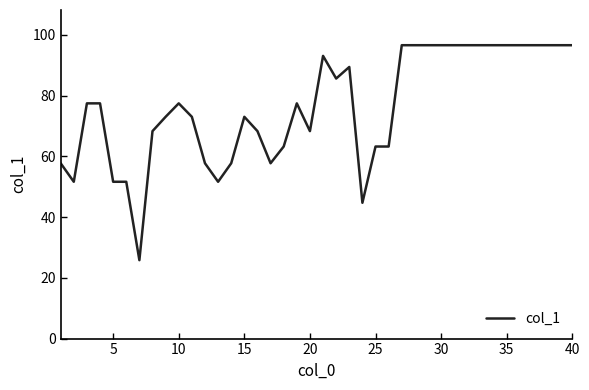

How many lines are shown in the chart?

1